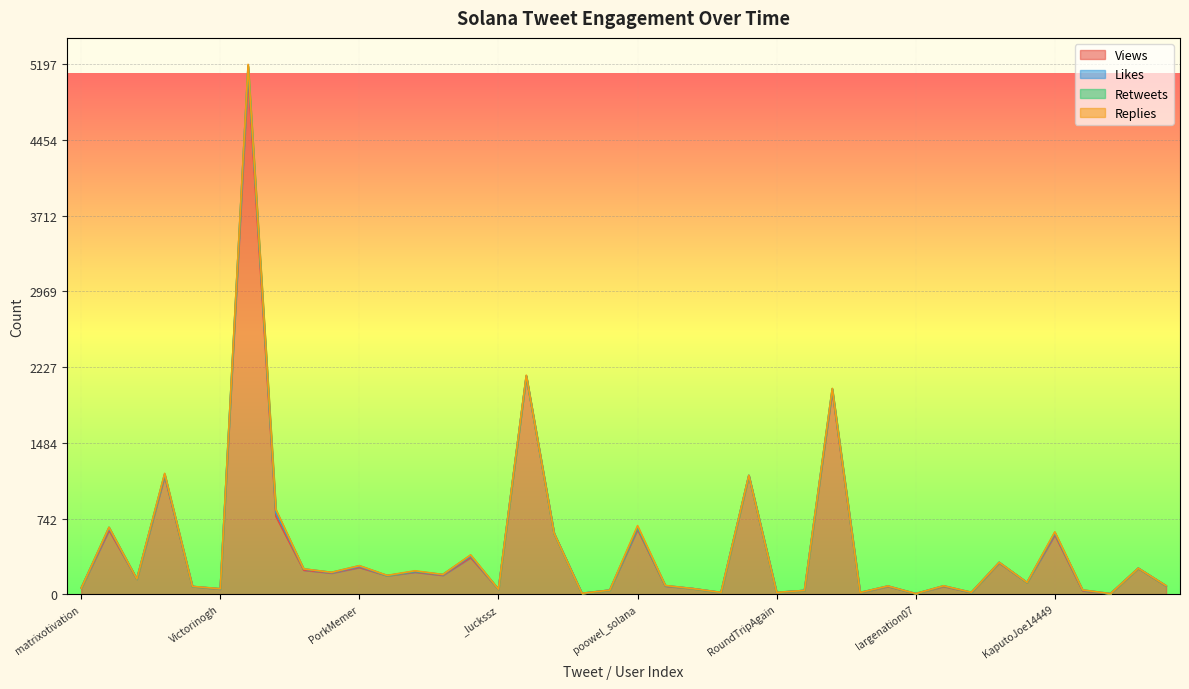

Rank the series by their maximum value, from lowest to highest.

Replies, Retweets, Likes, Views